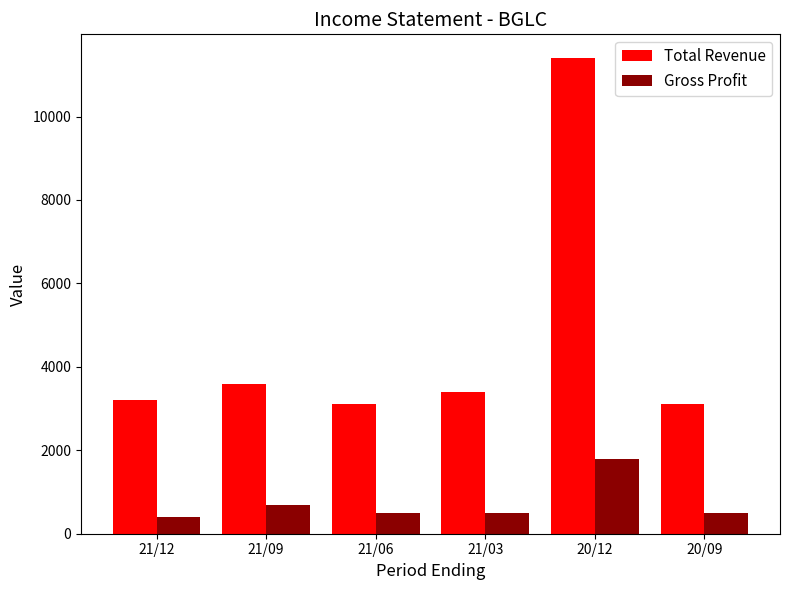

What is the minimum value shown in the chart?

400